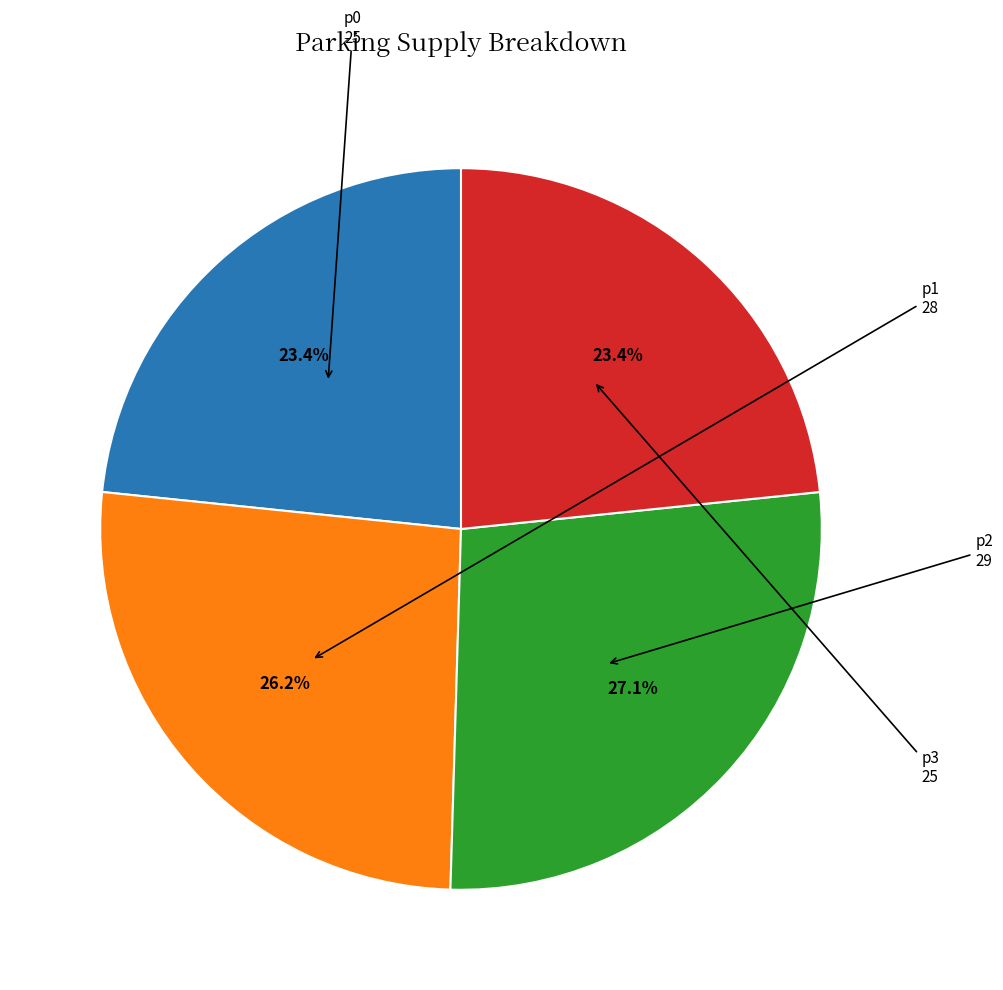

Does any single category account for the majority?

No